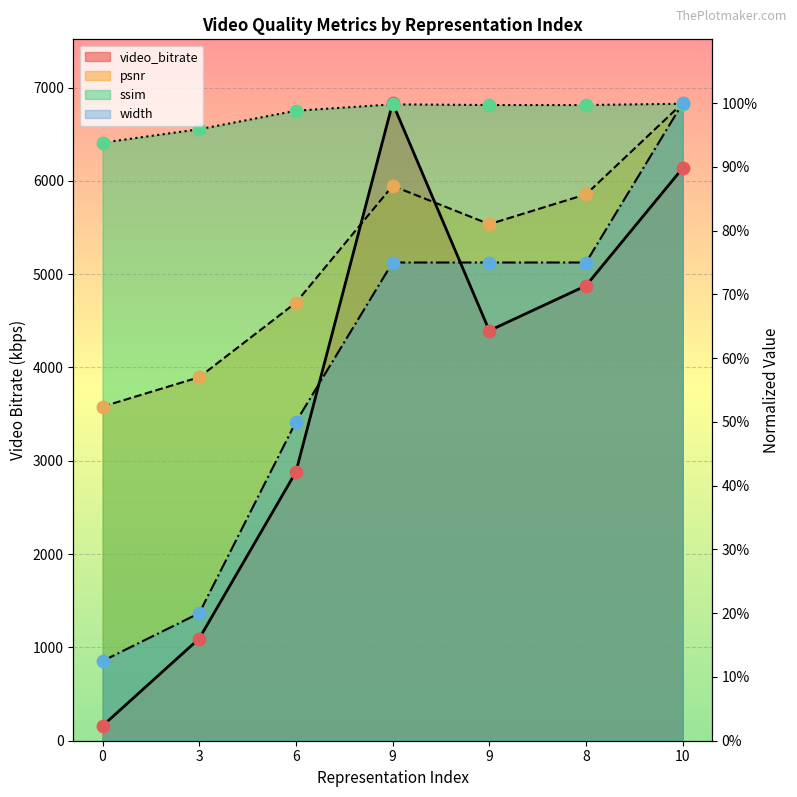

At which category is the sum across all series the highest?

10